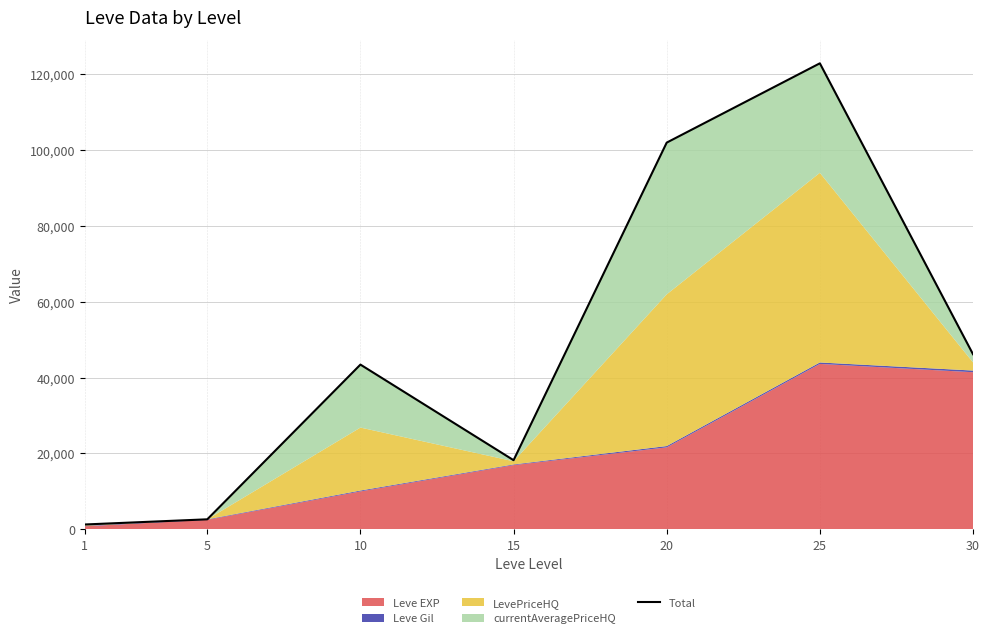

True or false: the data shows 68981 at 30.

False